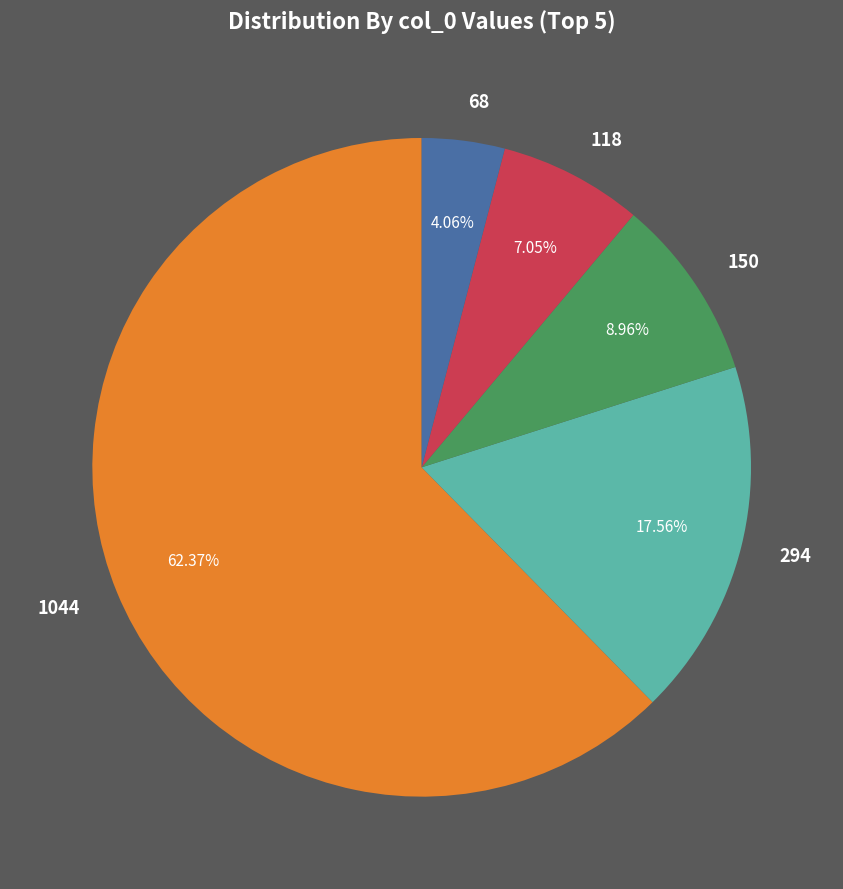

Rank the categories by value from highest to lowest.

1044, 294, 150, 118, 68